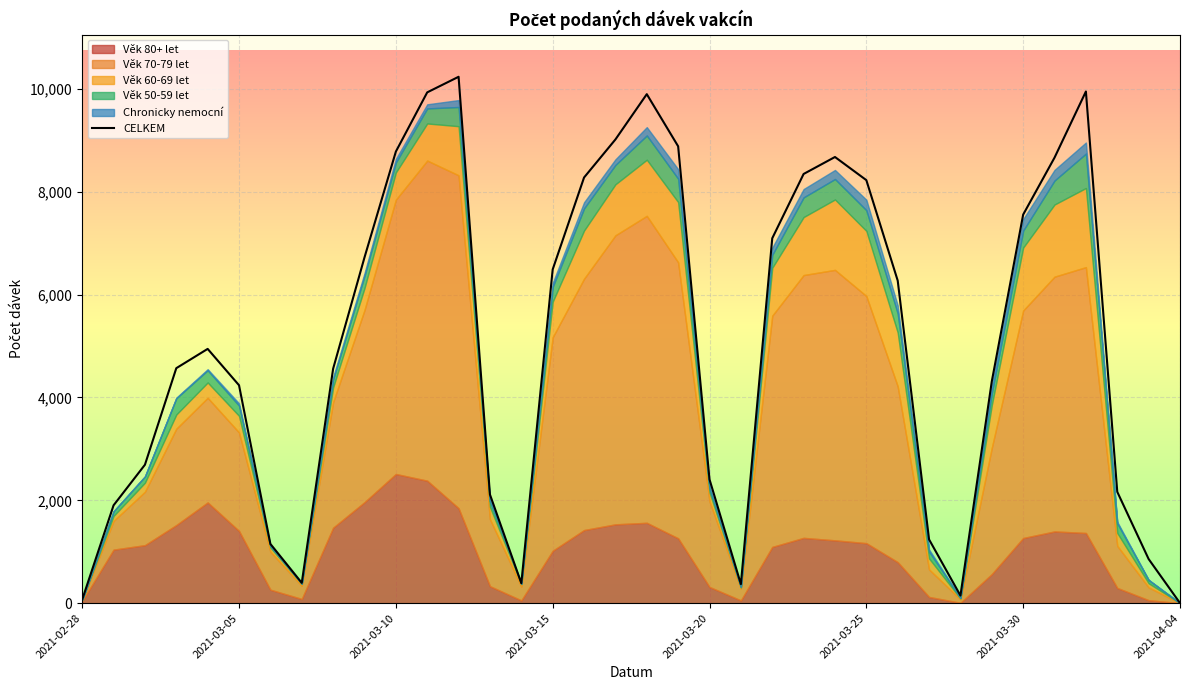

What is the highest value of the CELKEM series?

10237